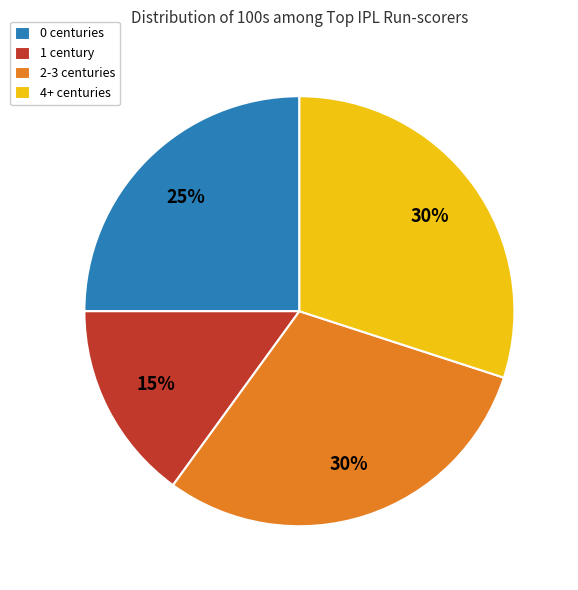

The 1 century slice represents 15% of the pie. True or false?

True